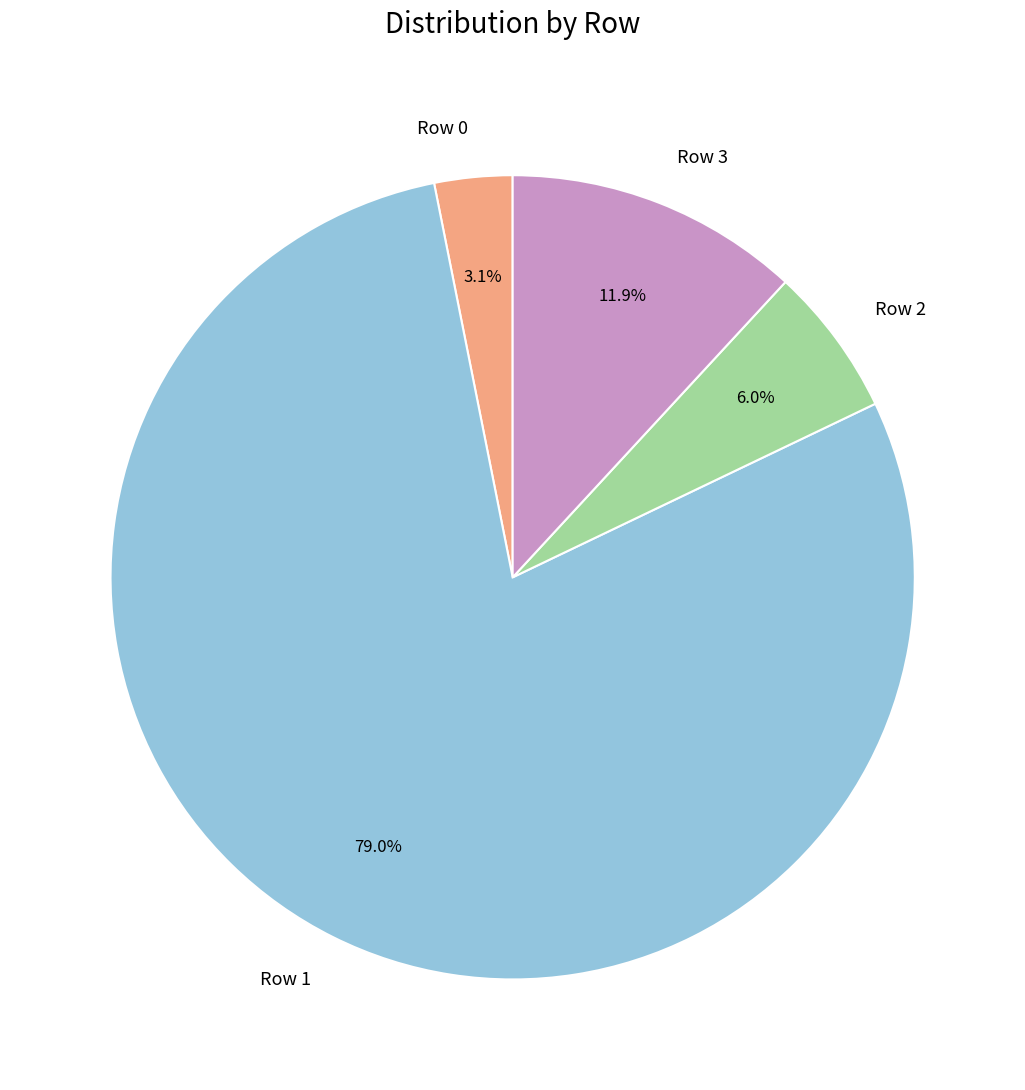

Combined, do Row 3 and Row 0 account for over 50%?

No